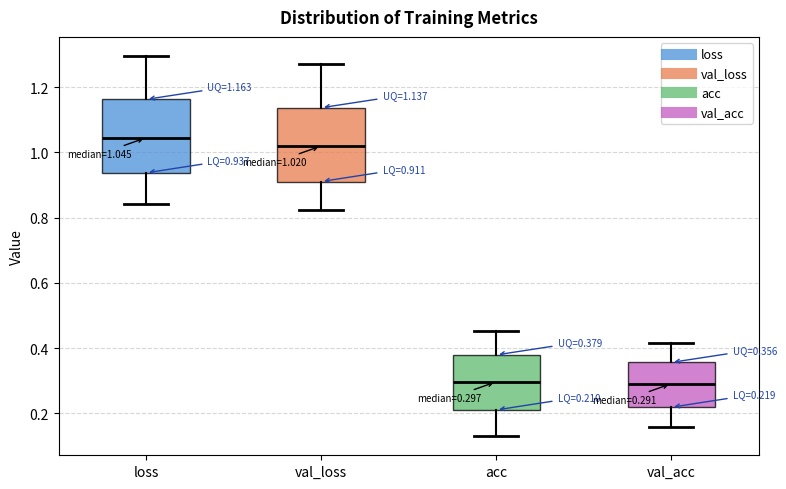

Which box's median line is the highest?

loss